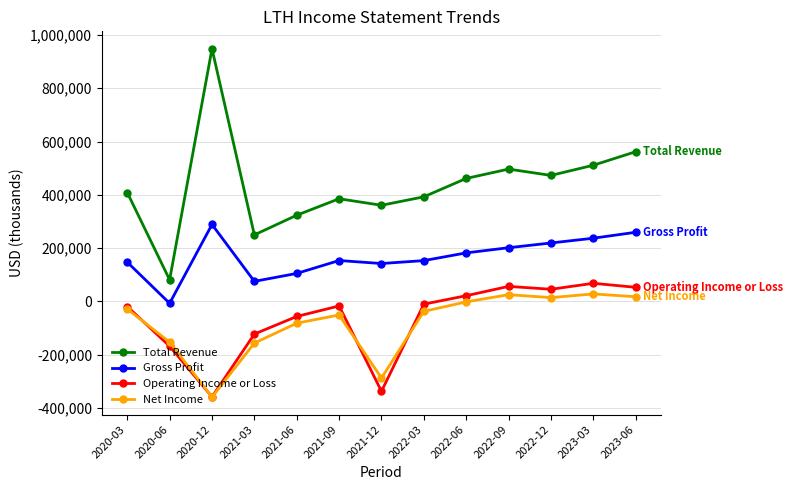

What position from the left is 2022-03?

8